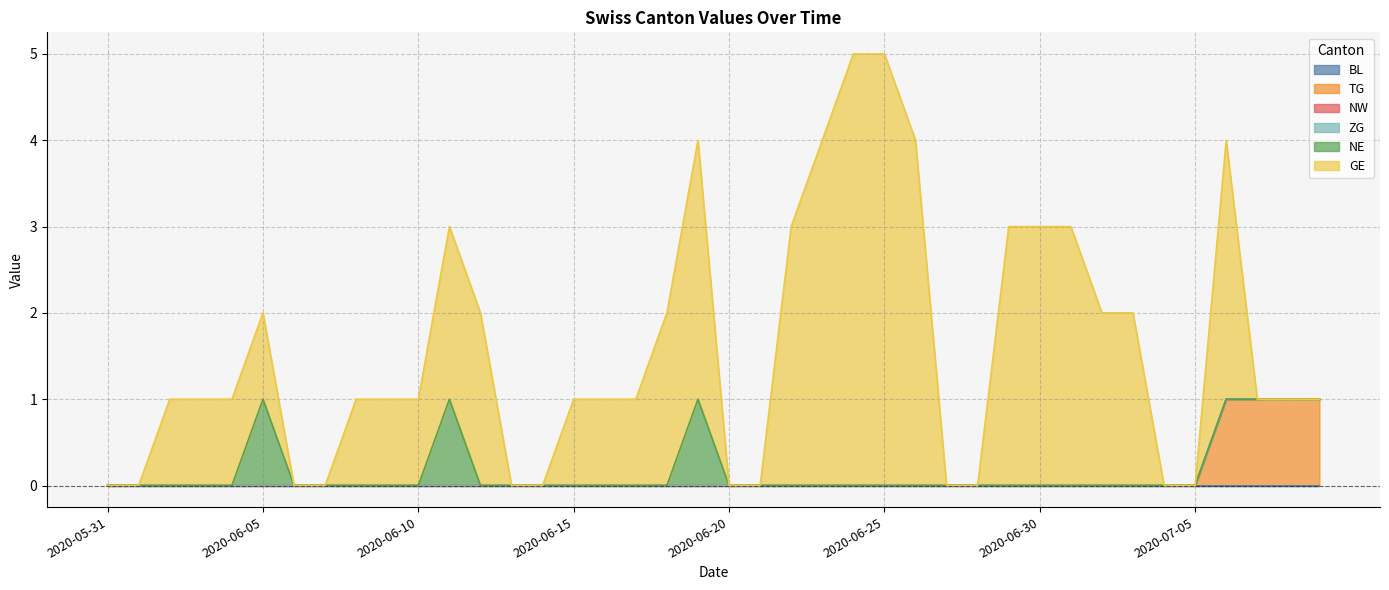

How many data points in NE are above 0?

3